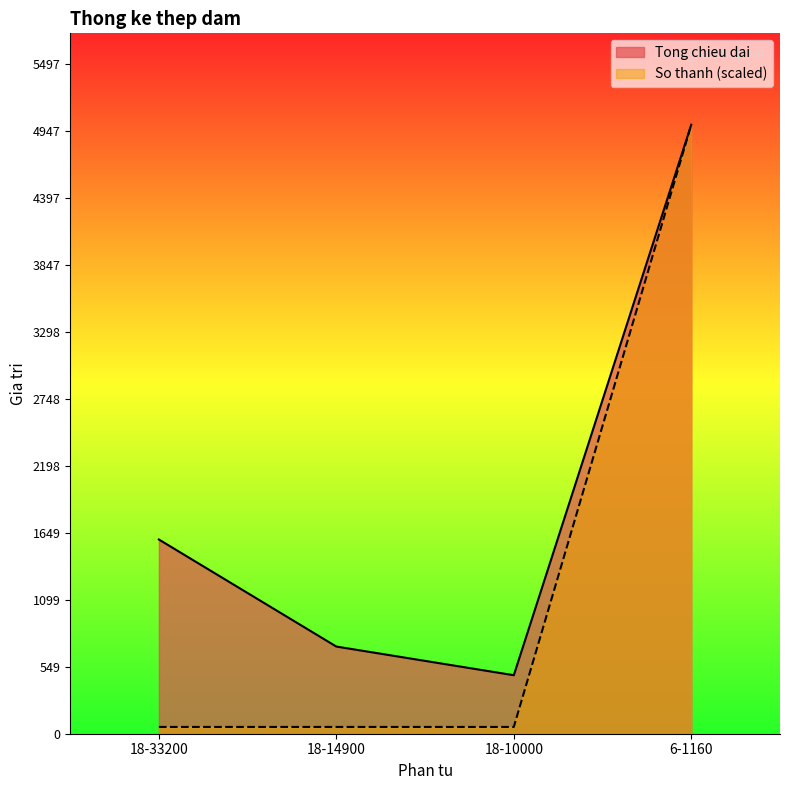

At which label is So thanh closest to 2526?

18-33200